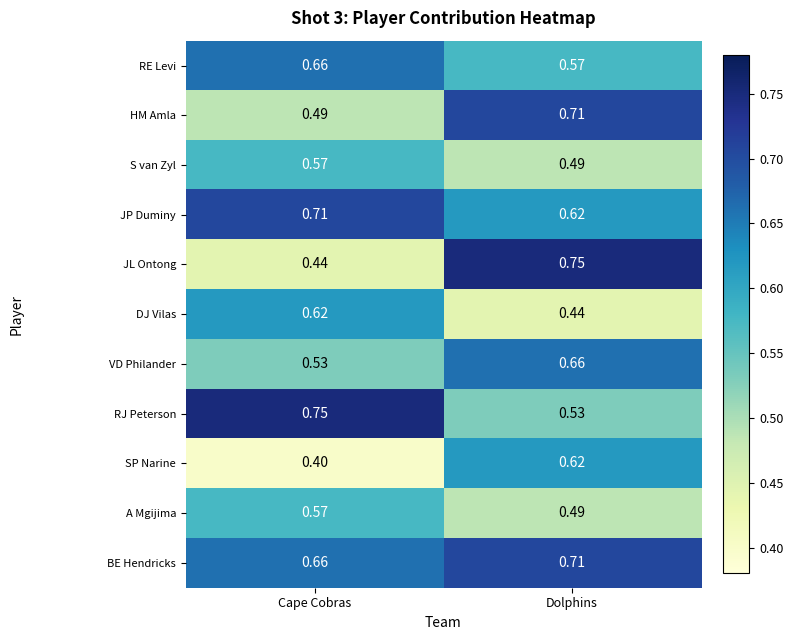

Between Cape Cobras and Dolphins, which series saw the biggest shift?

JL Ontong